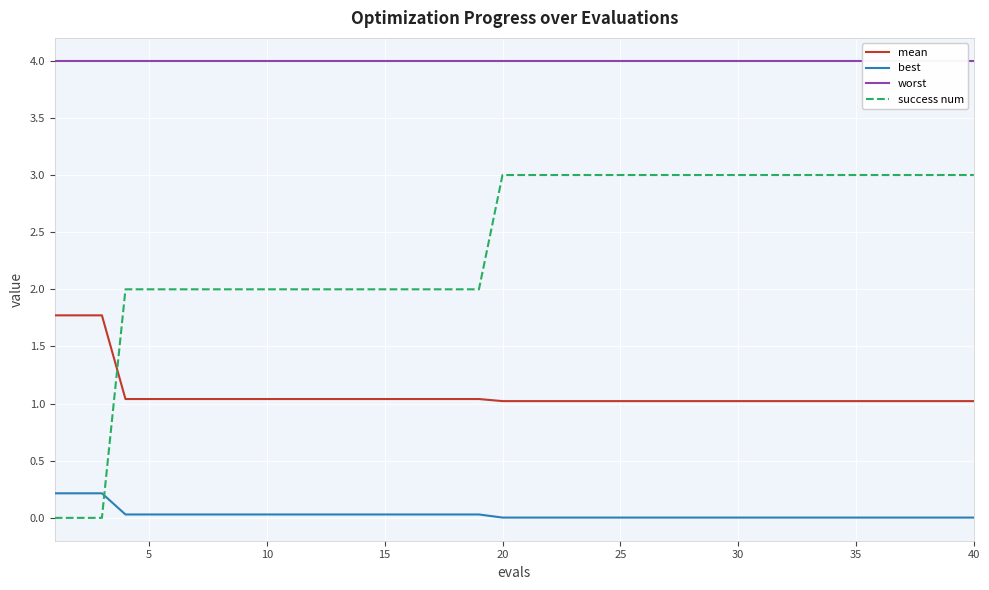

List the series in order of their overall mean, highest first.

worst, success num, mean, best